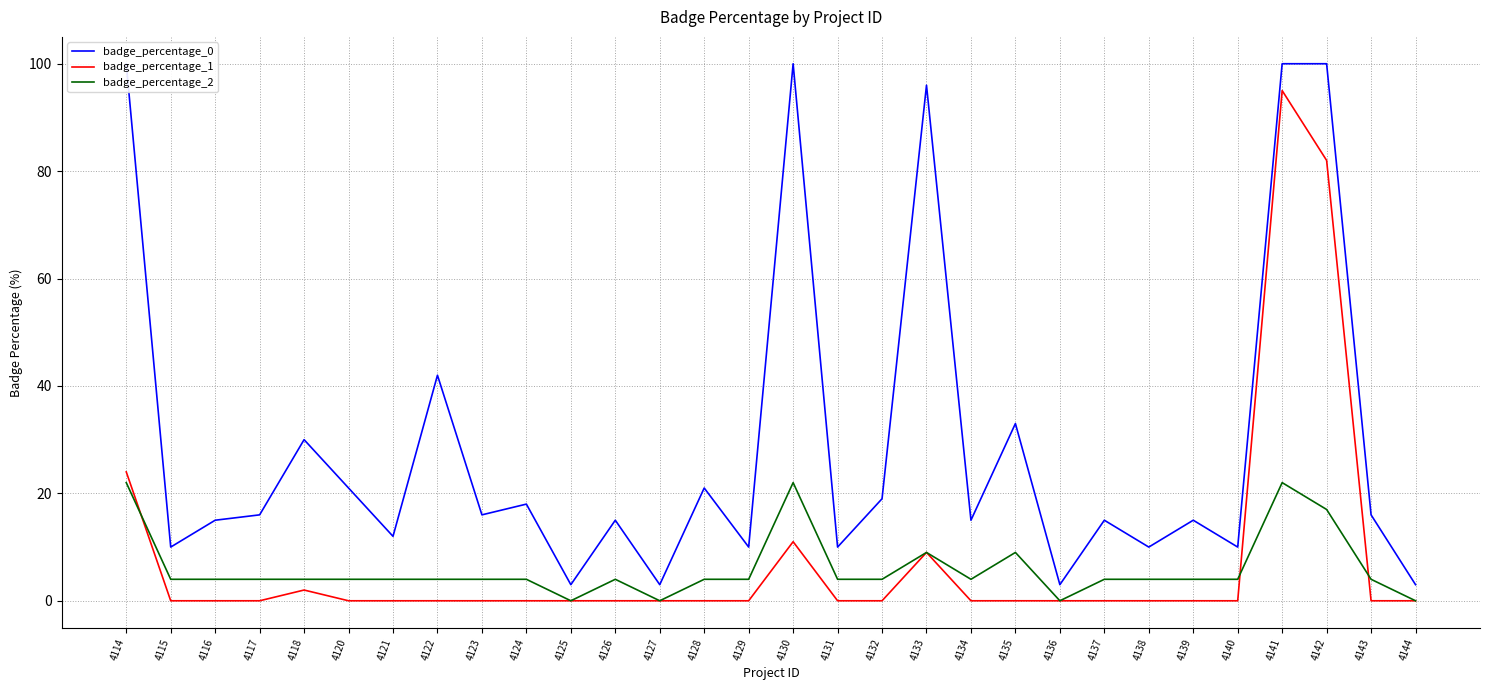

Rank the series by their maximum value, from highest to lowest.

badge_percentage_0, badge_percentage_1, badge_percentage_2